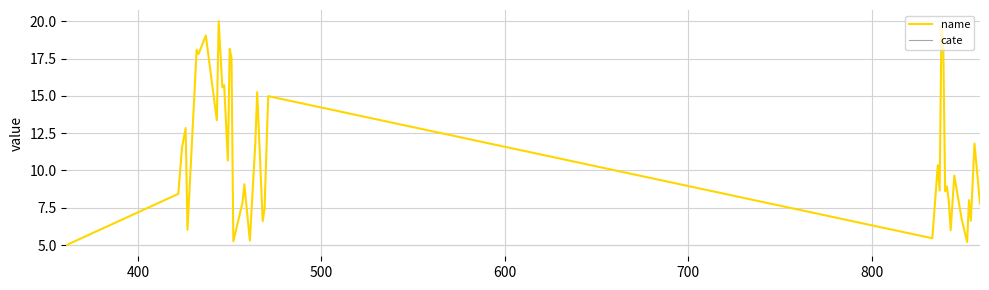

Which series has the largest total across all categories?

name